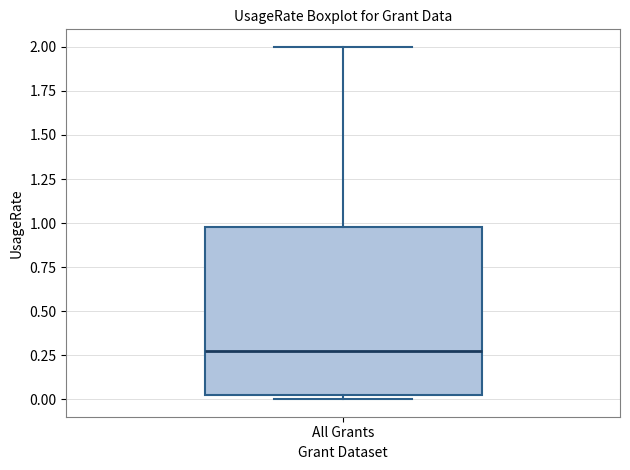

Read this box plot against the y-axis: the position of the median line, the range covered by the box, and the ends of both whiskers. The values are not printed on the chart, so give them approximately, as read against the axis.

median 0.25, box 0.00 to 1.00, whiskers 0.00 (just below the box's lower edge) to 2.00